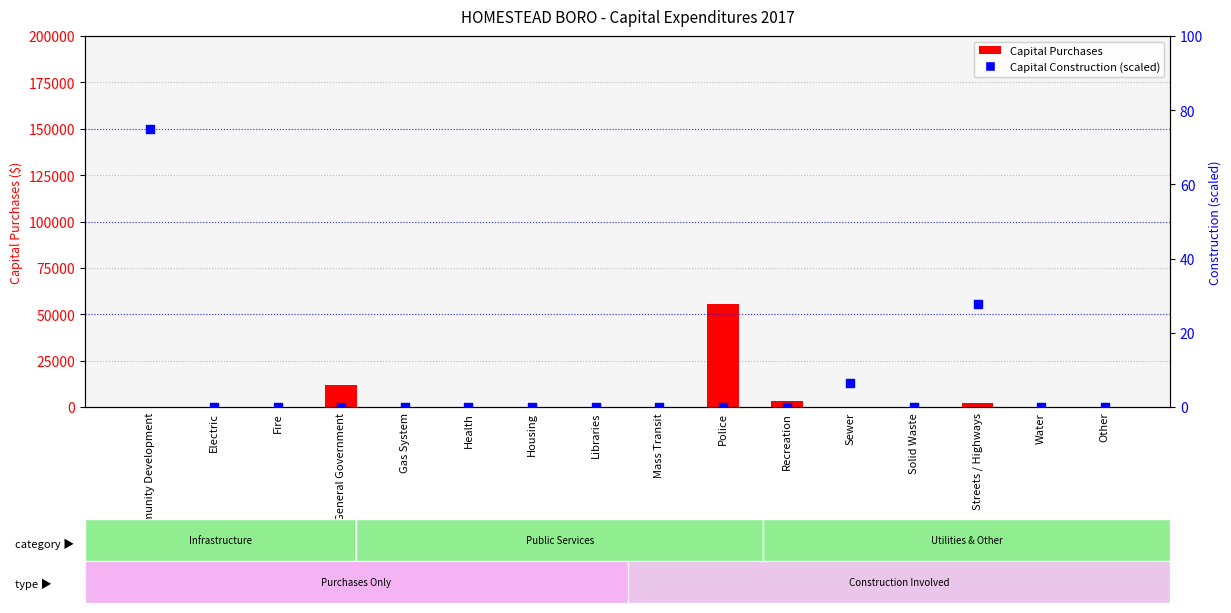

At which category is the sum across all series the highest?

Police